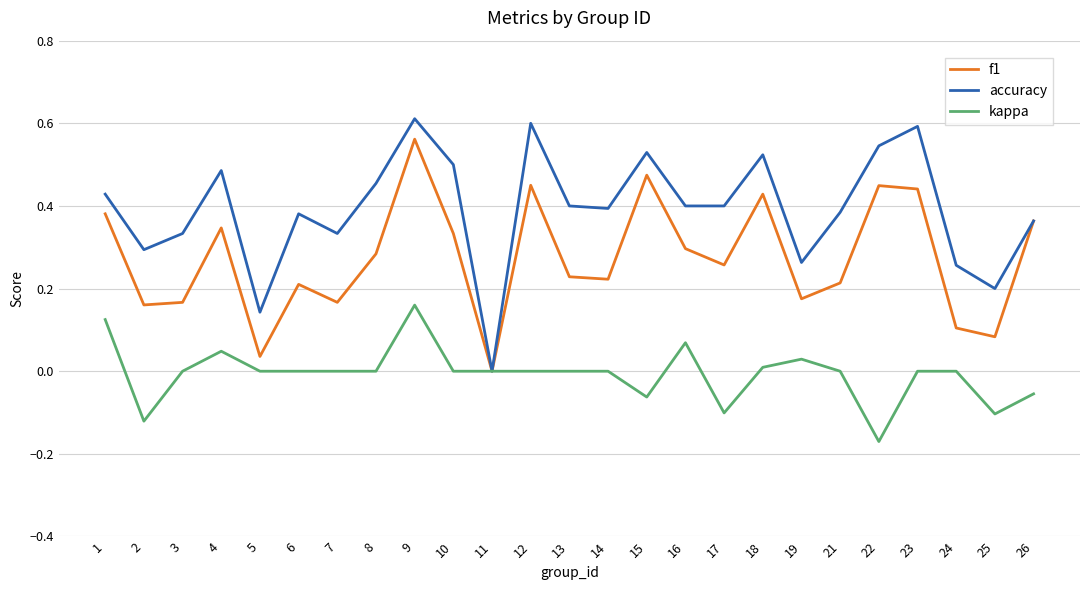

Which label corresponds to the largest value in the chart?

9